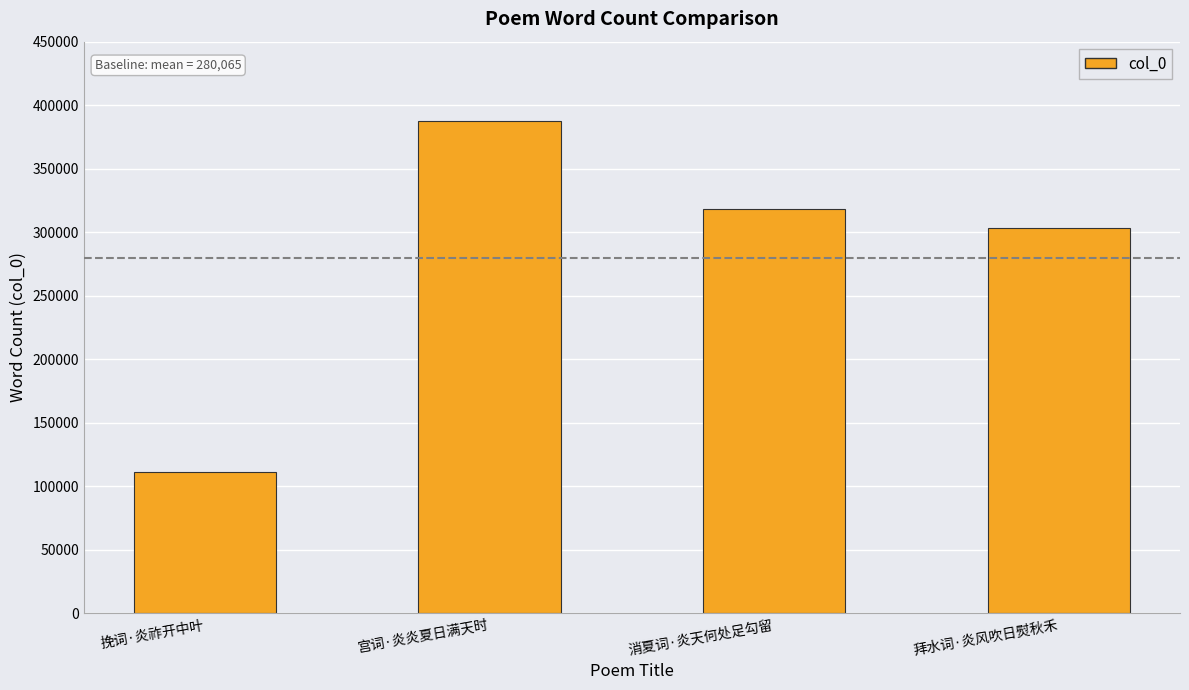

What is the sum of all values?

1120263